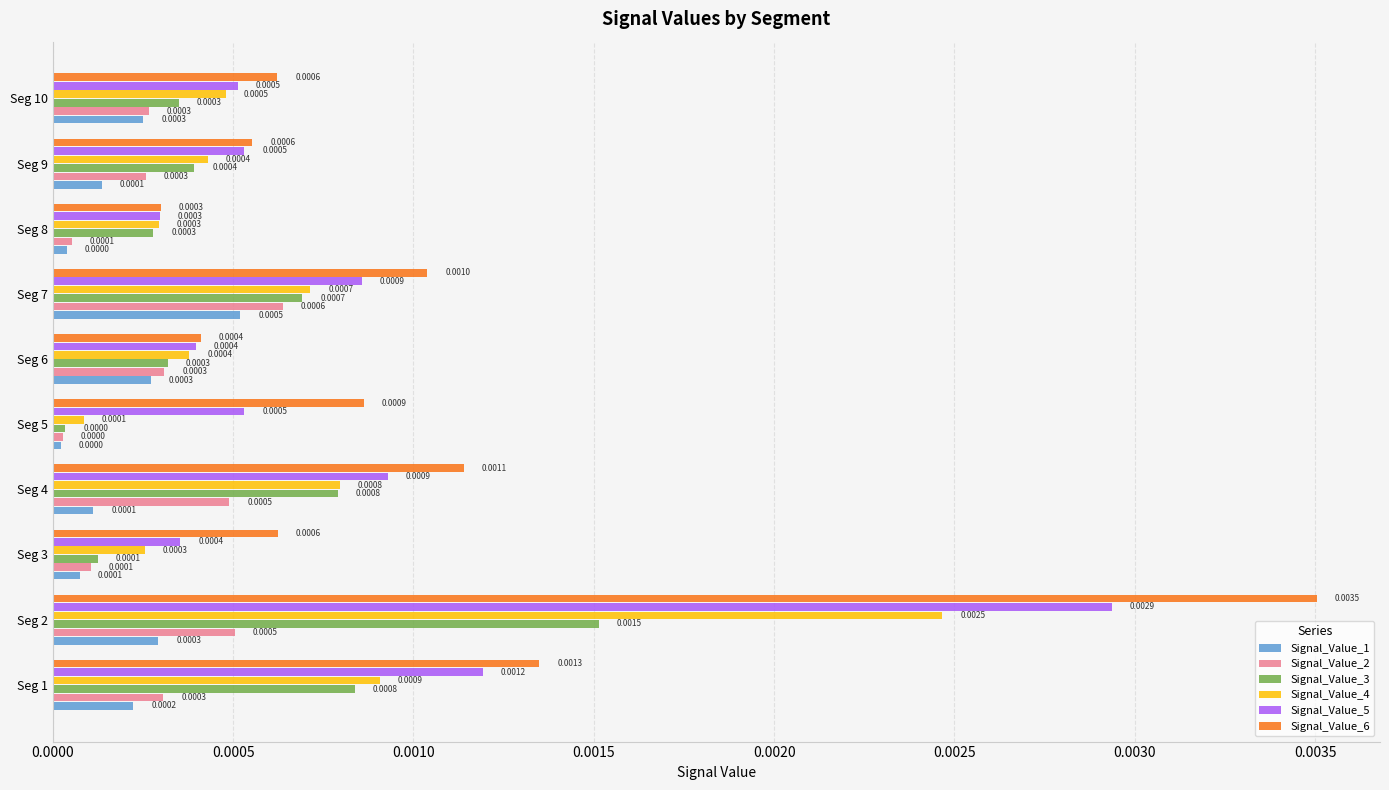

At which category is the sum across all series the highest?

Seg 2